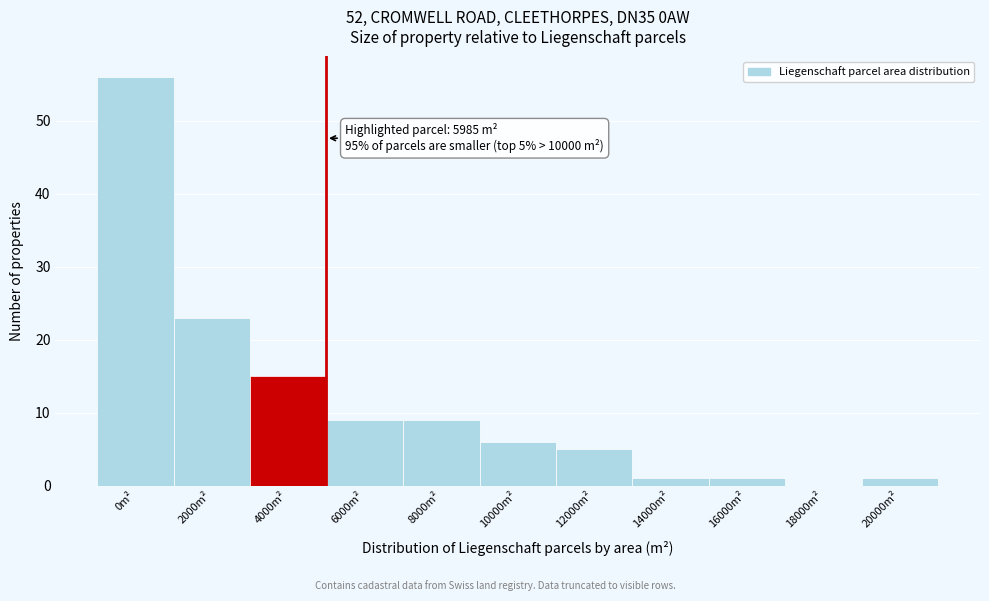

Reading left to right, list all the values displayed in this chart.

0m²=56	2000m²=23	4000m²=15	6000m²=9	8000m²=9	10000m²=6	12000m²=5	14000m²=1	16000m²=1	18000m²=0	20000m²=1